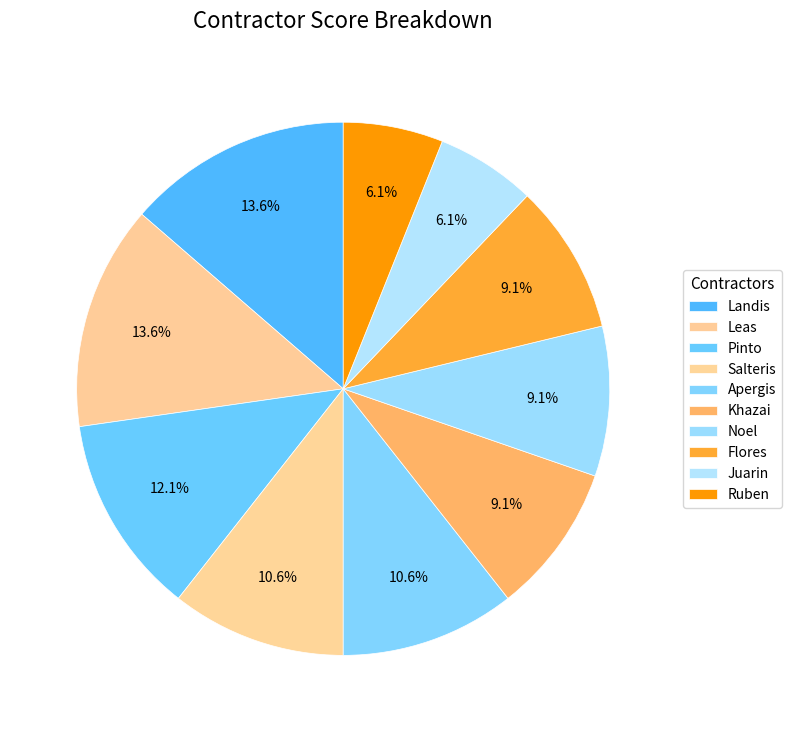

Does Salteris account for over 50% of the chart?

No